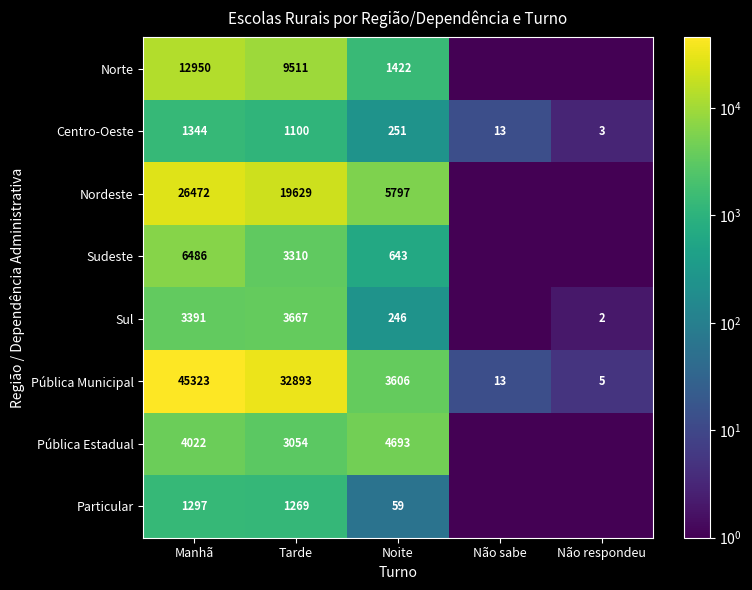

What is the spread (max minus min) of values at Tarde?

31793.0